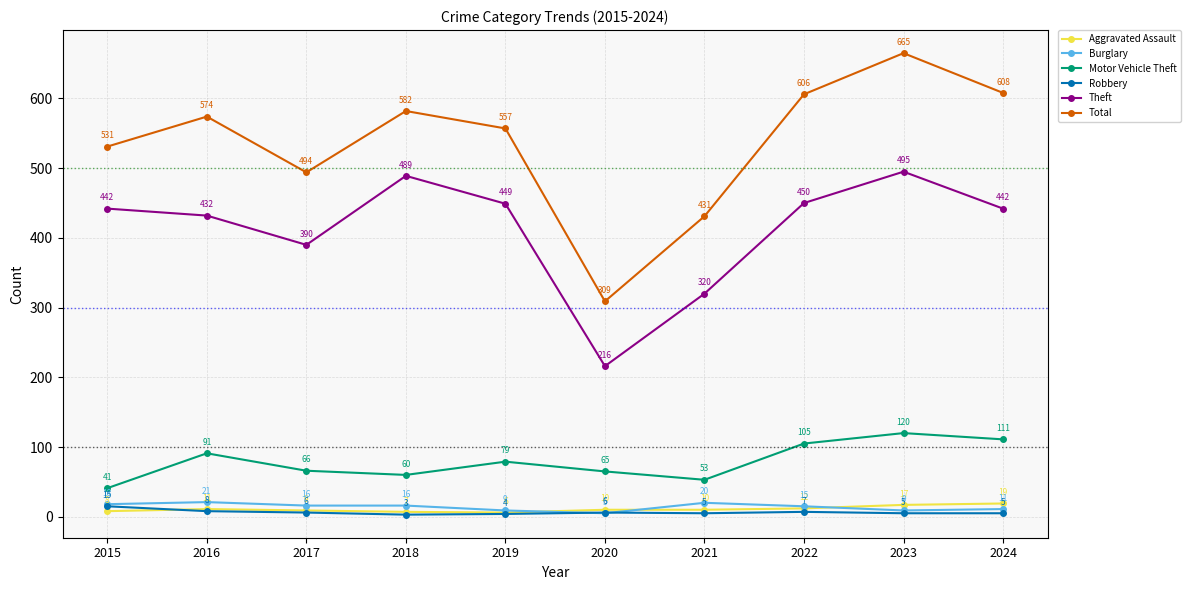

What is the value of the Theft point at the 3rd from the left?

390